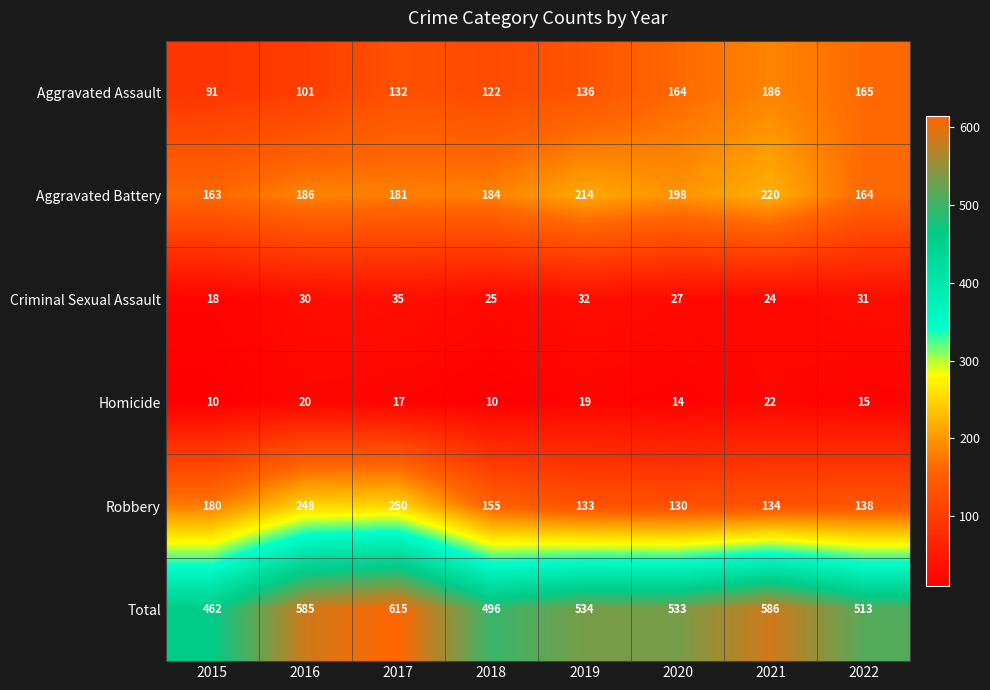

At which label does Total reach its minimum?

2015